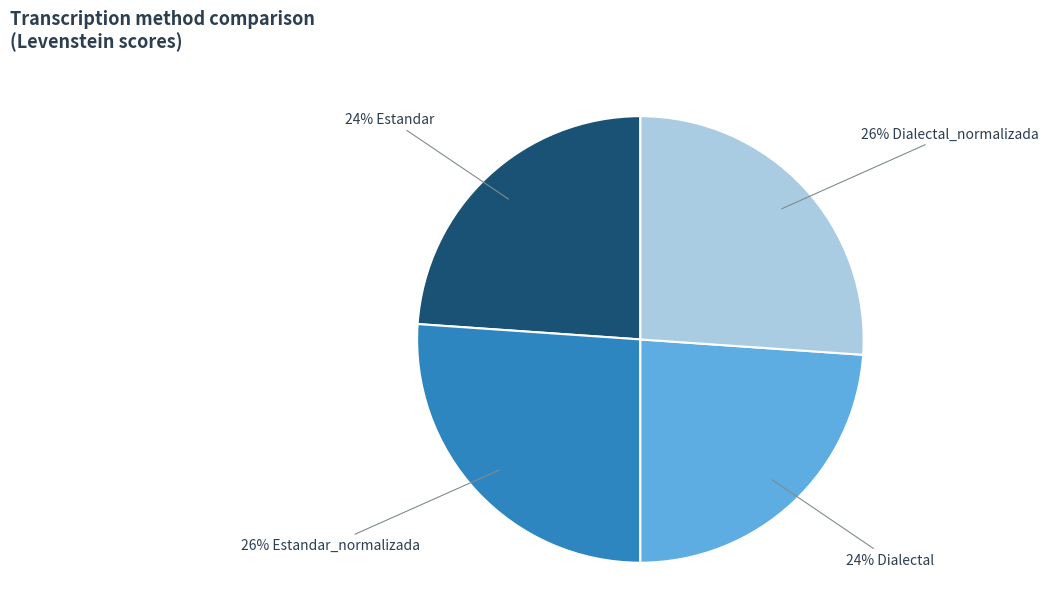

To the nearest percent, what is the difference between the largest and smallest slice percentages?

2%